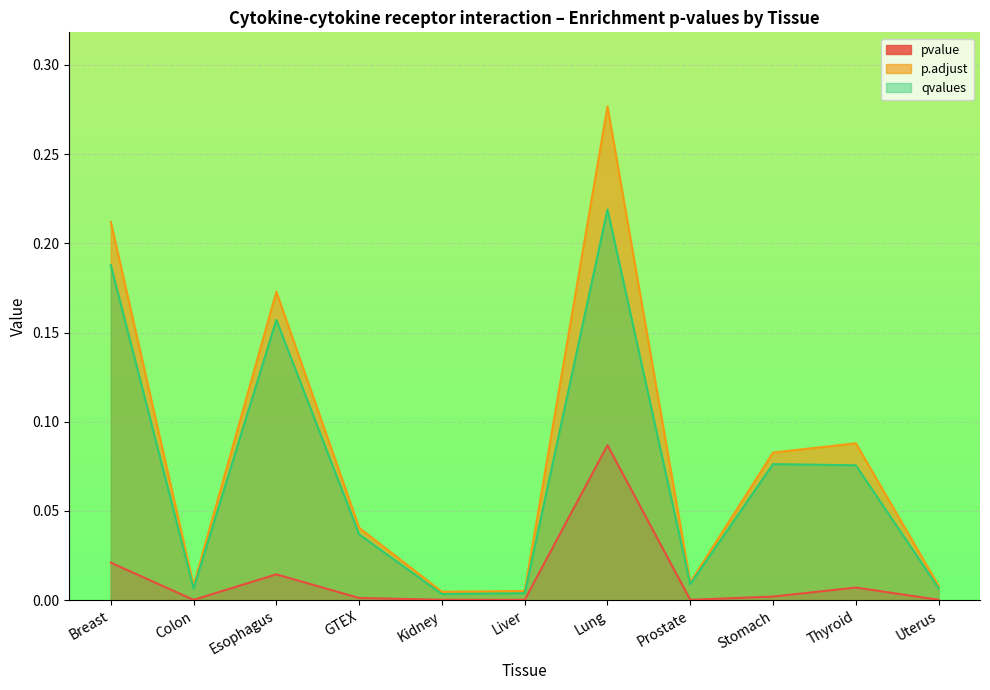

How many interior local peaks does the qvalues series have?

3